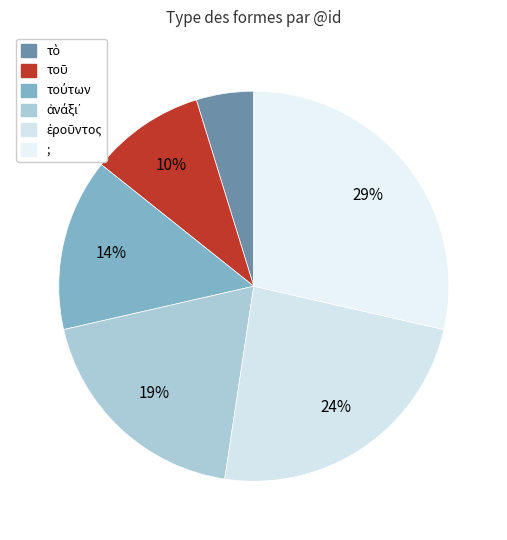

Is there a majority slice in this chart?

No